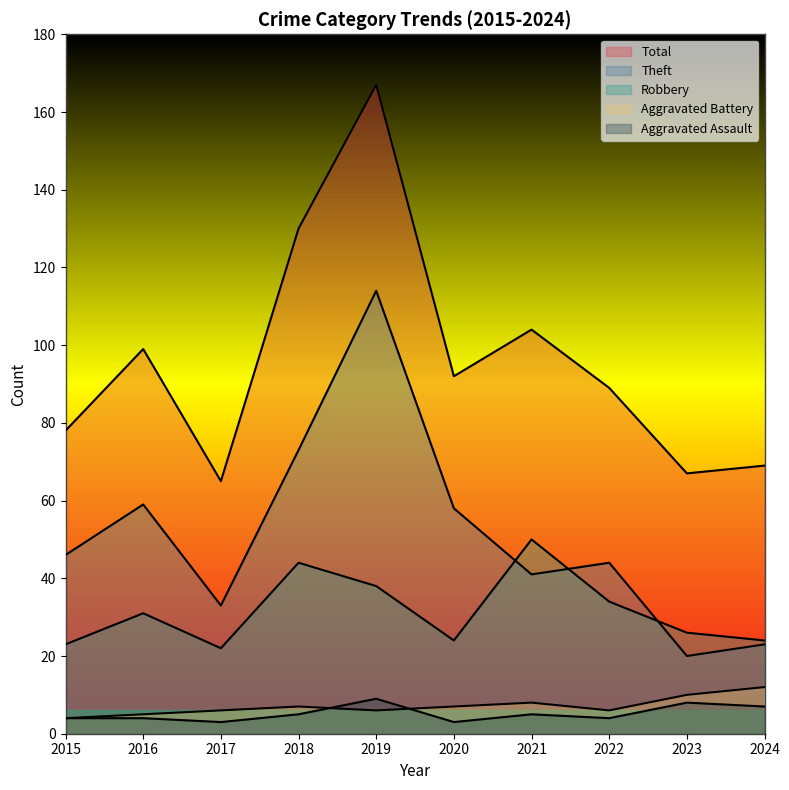

How many data points in Aggravated Assault are less than 5?

5